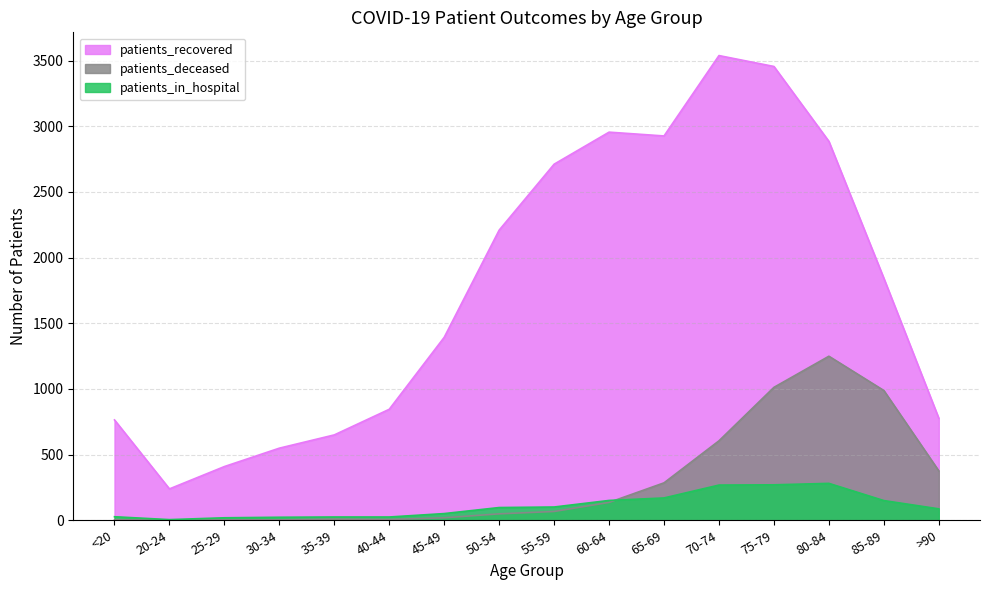

What are all the series names shown in the legend?

patients_recovered, patients_deceased, patients_in_hospital